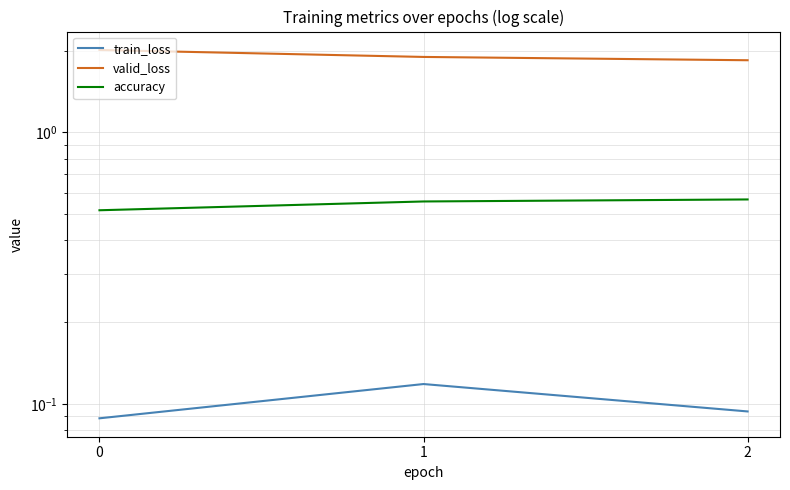

What is the smallest value displayed?

0.1